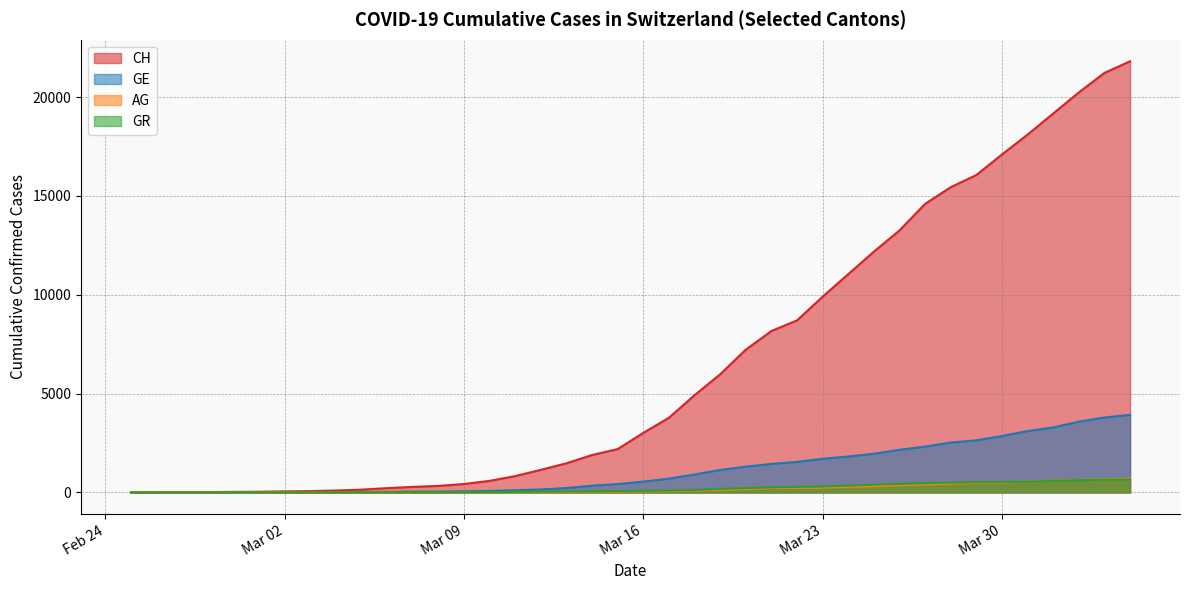

Which has a higher value, 2020-02-28 or 2020-03-20?

2020-03-20